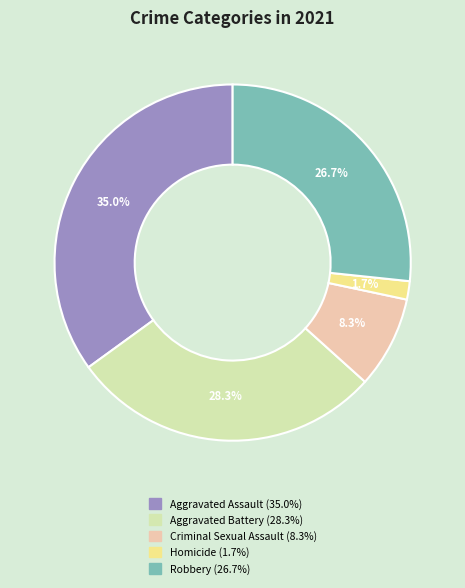

How many slices are in this pie chart?

5